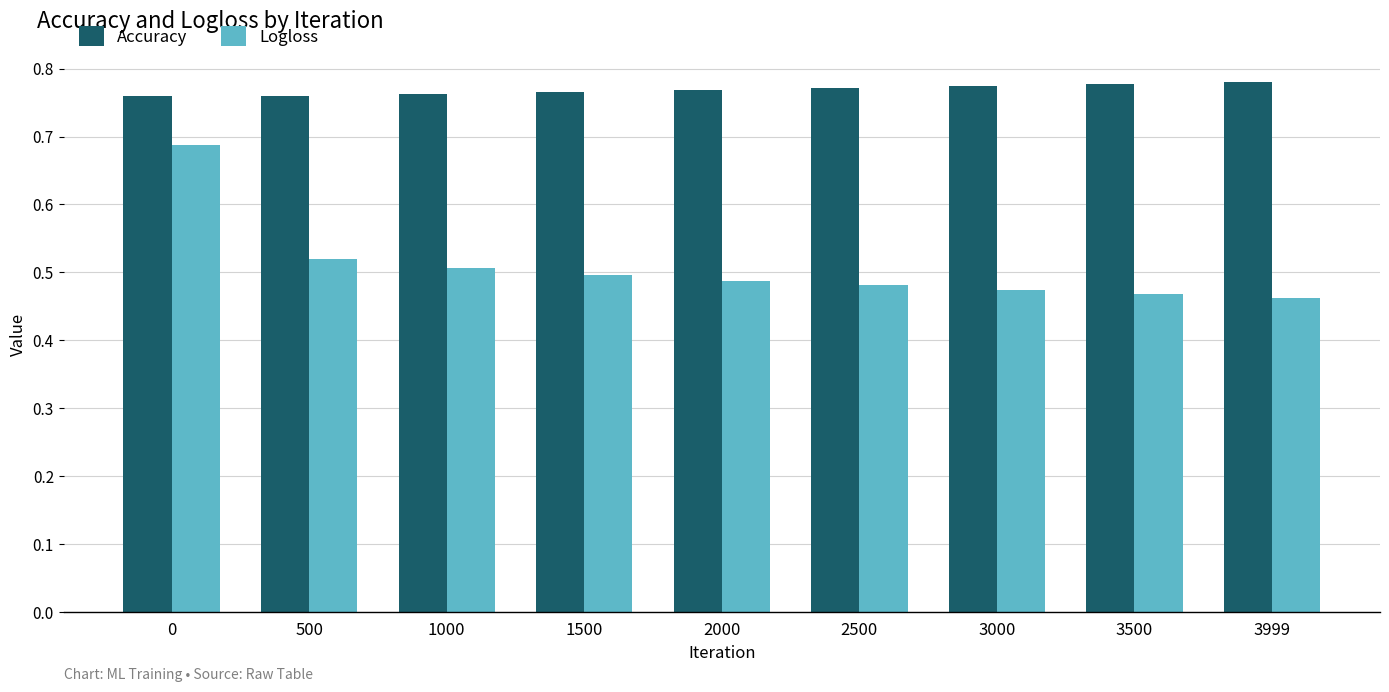

How many Logloss values are between 0 and 1?

9